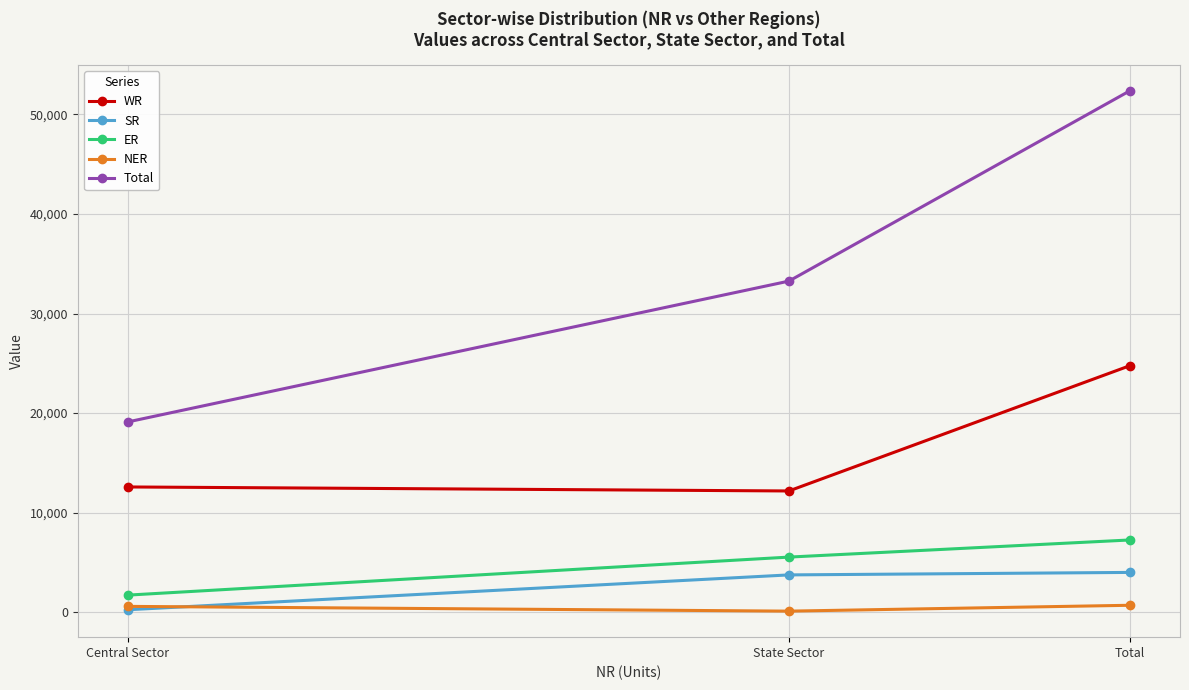

At which label does Total reach its peak?

Total